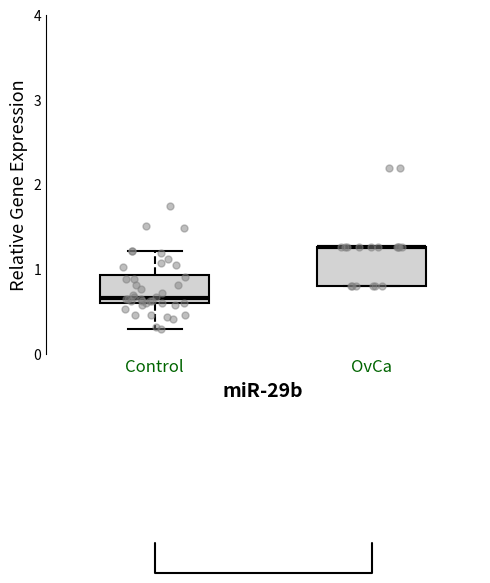

Reading left to right, transcribe this box plot: for each box, give where its median line is, the range the box spans, and where its two whiskers end, as read against the y-axis. The values are not printed on the chart, so give them approximately, as read against the axis.

Control: median 0.7, box 0.6 to 0.9, whiskers 0.3 to 1.2
OvCa: median 1.3 (drawn on the box's upper edge), box 0.8 to 1.3, whiskers 0.8 to 1.3